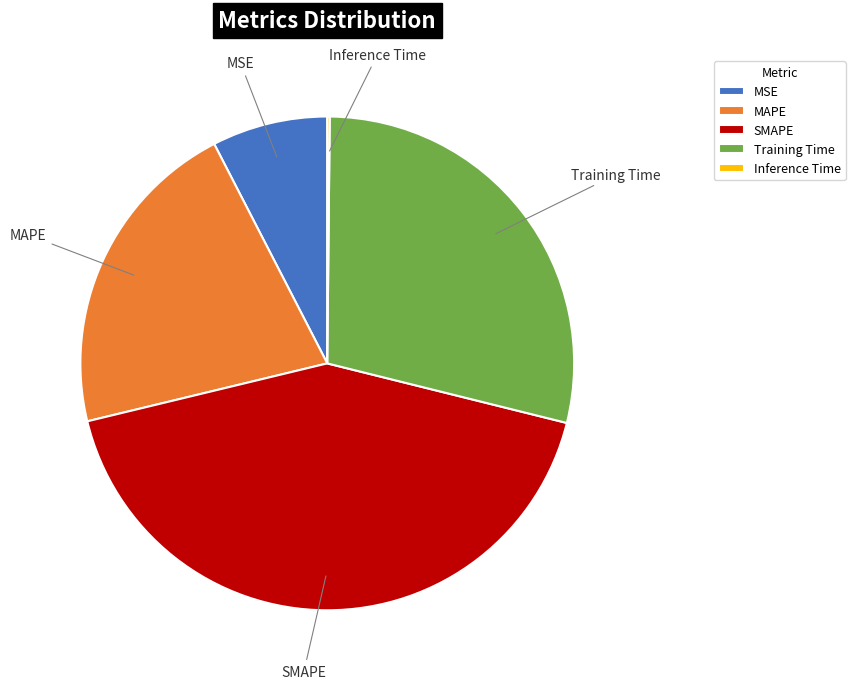

Is MAPE the majority of the pie?

No